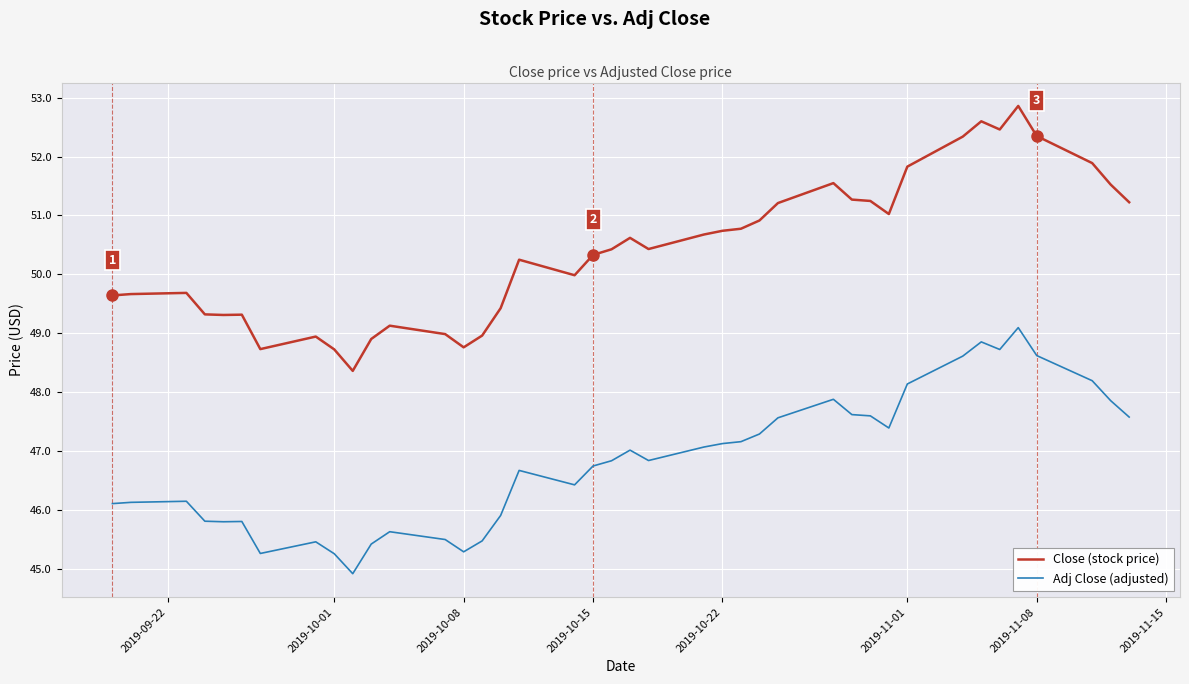

Which series has the widest spread of values?

Close (stock price)